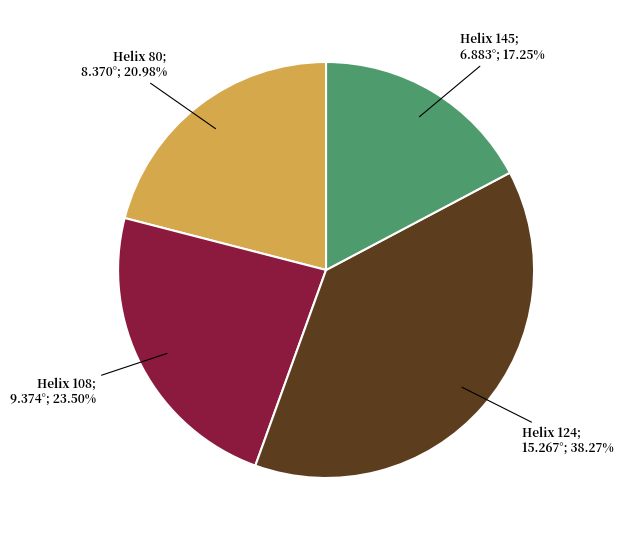

Does any single category account for the majority?

No